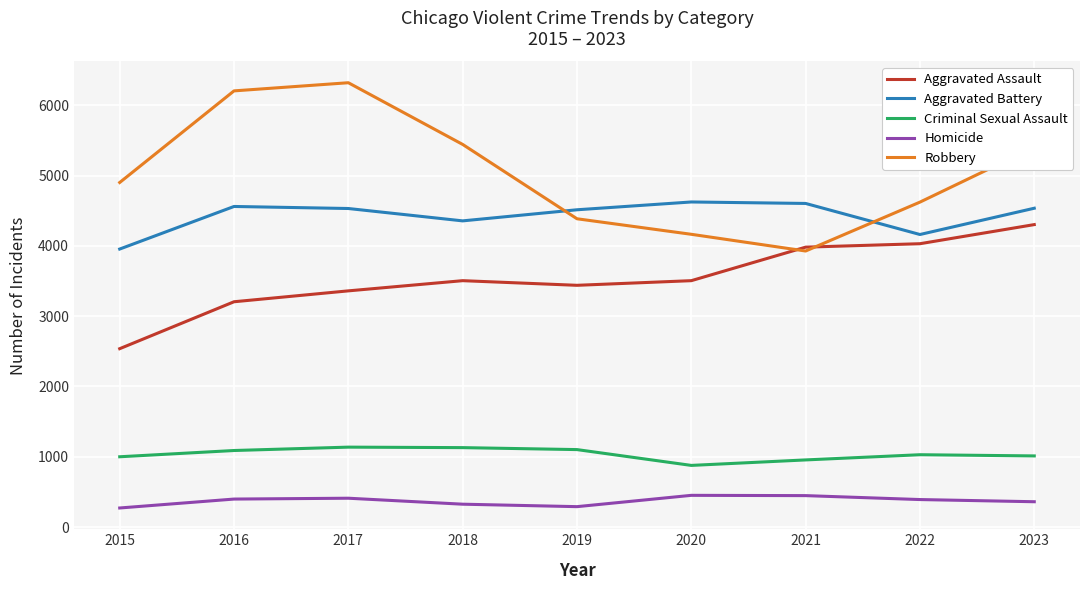

What is the maximum value for Aggravated Battery?

4626